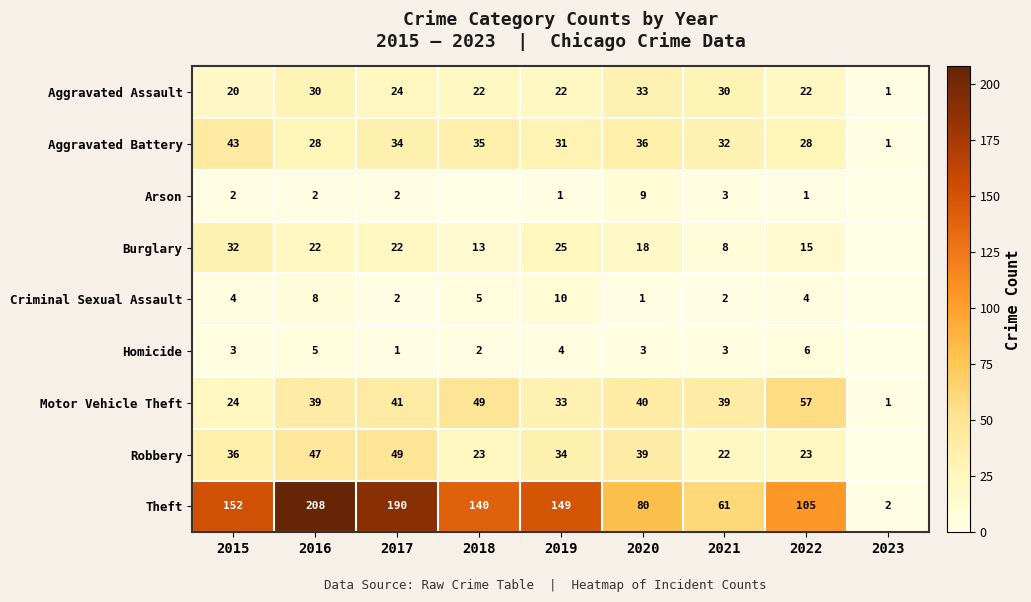

What is the greatest value displayed?

208